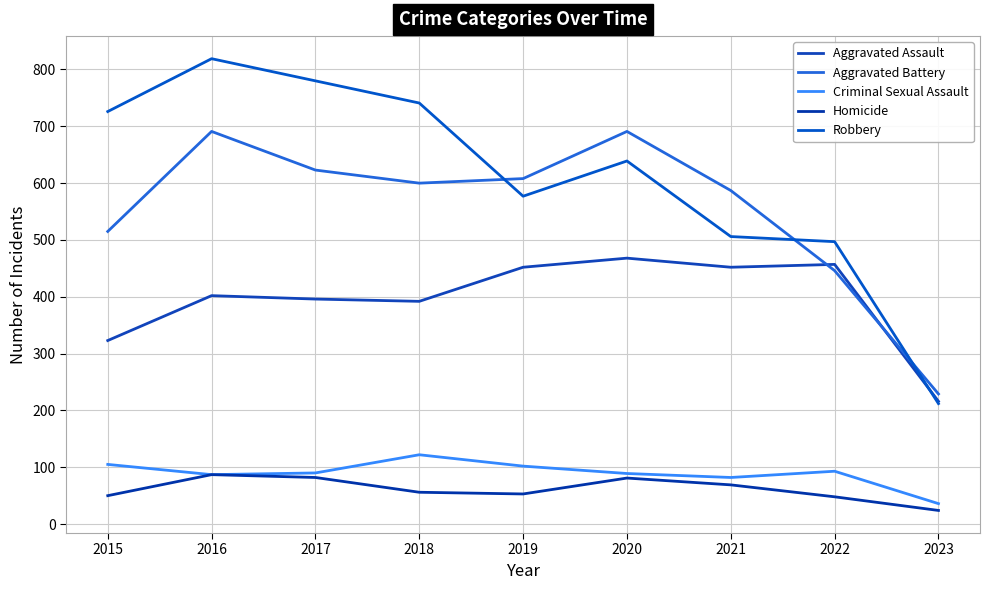

What are all the series names shown in the legend?

Aggravated Assault, Aggravated Battery, Criminal Sexual Assault, Homicide, Robbery